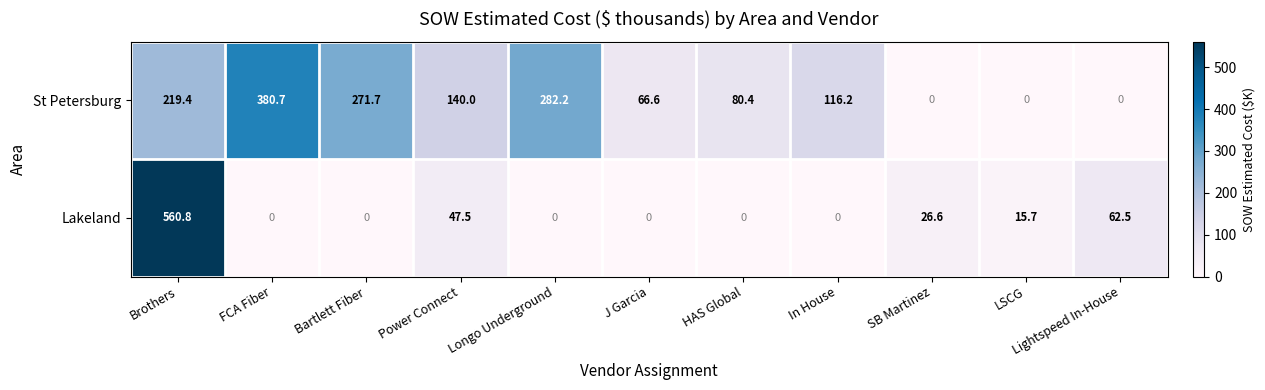

At which label does St Petersburg first exceed 116?

Brothers